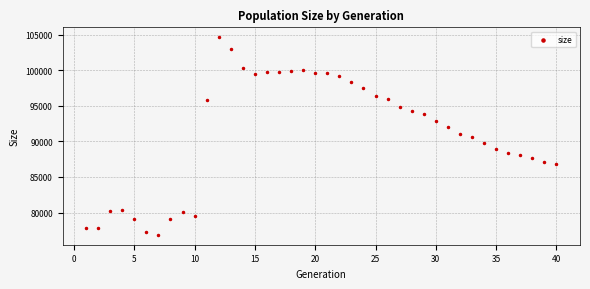

What is the range of X values (max minus min)?

39